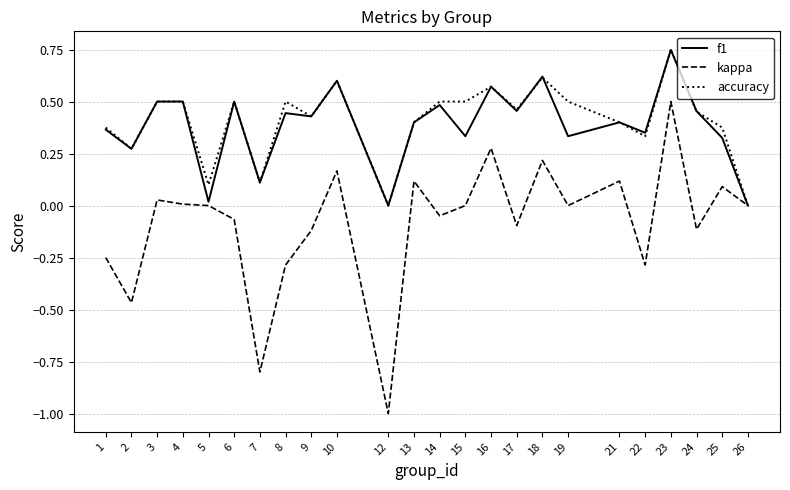

The f1 series shows 0.7 at 8. True or false?

False